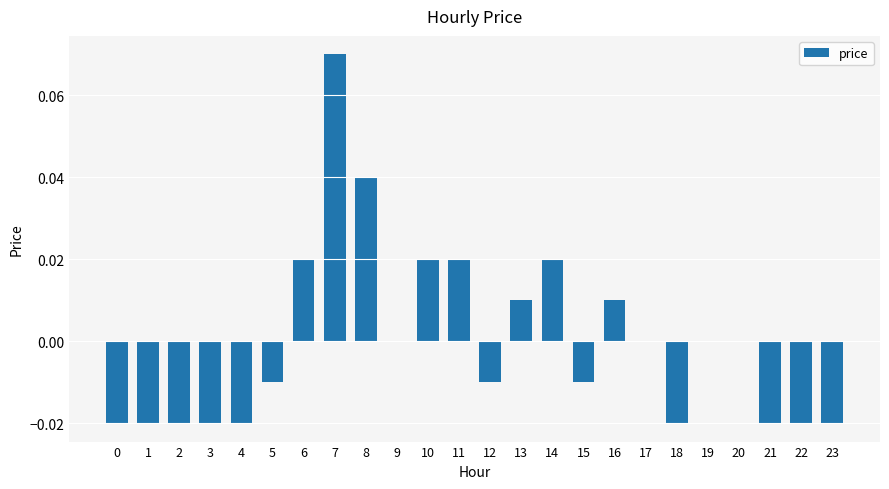

The value at 1 is -0.0. True or false?

True